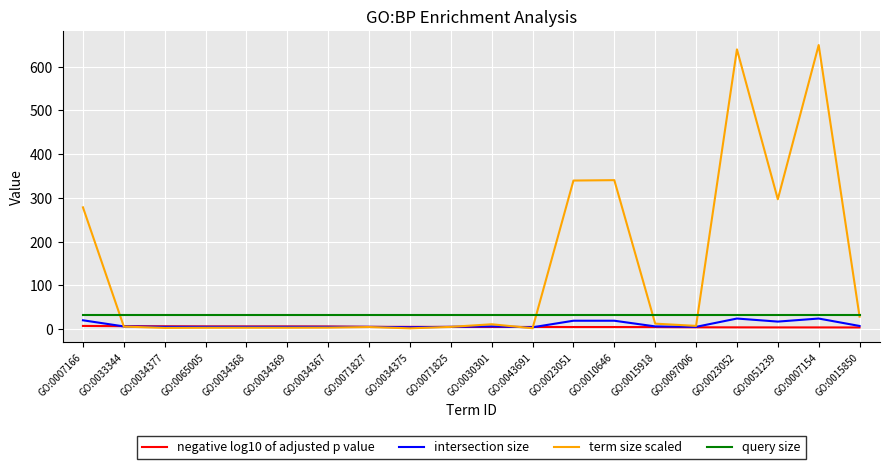

What are all the series names shown in the legend?

negative log10 of adjusted p value, intersection size, term size scaled, query size